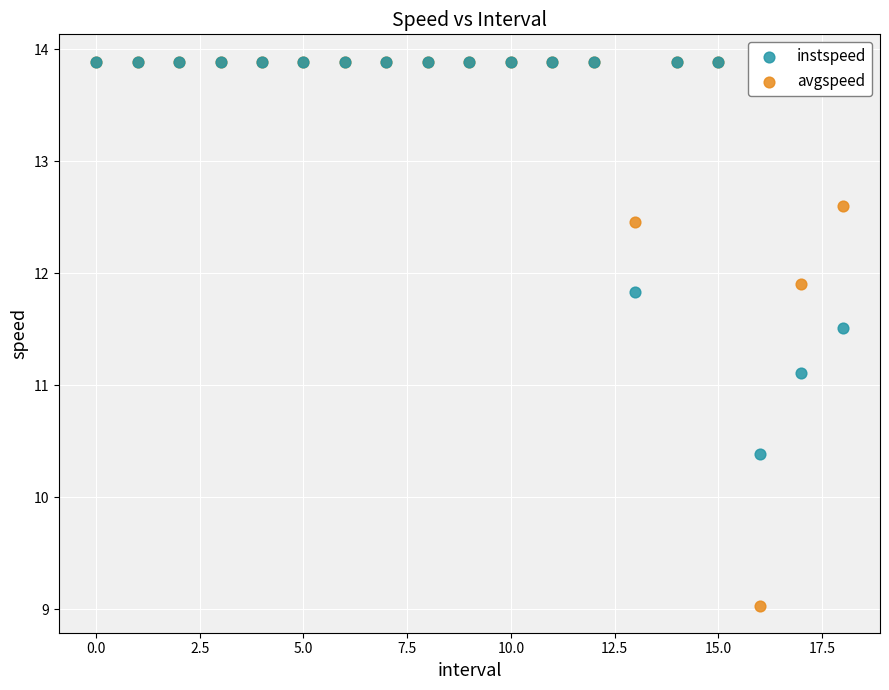

In the avgspeed series, what Y value is closest to 11?

11.9